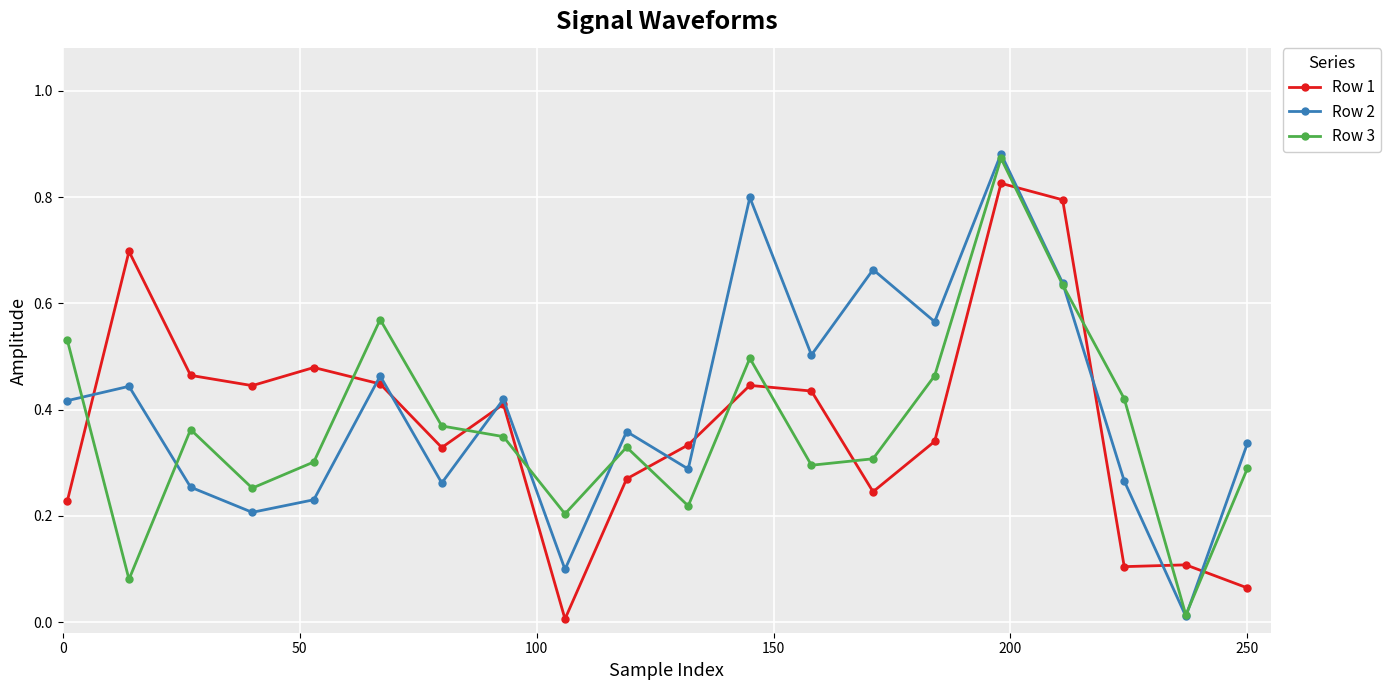

How many data points does each series have?

20